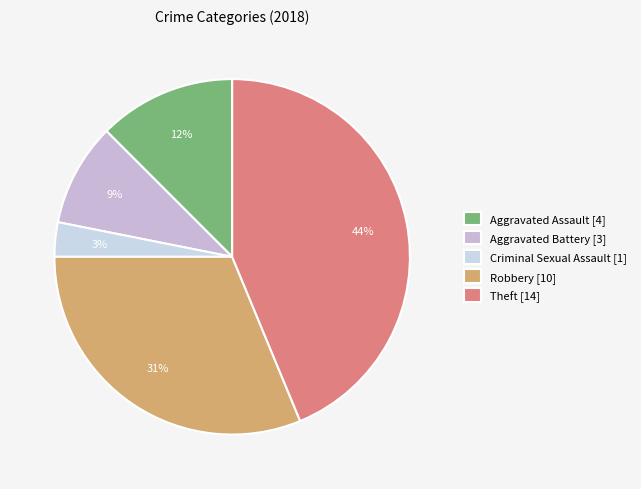

The Aggravated Assault slice represents 12% of the pie. True or false?

True